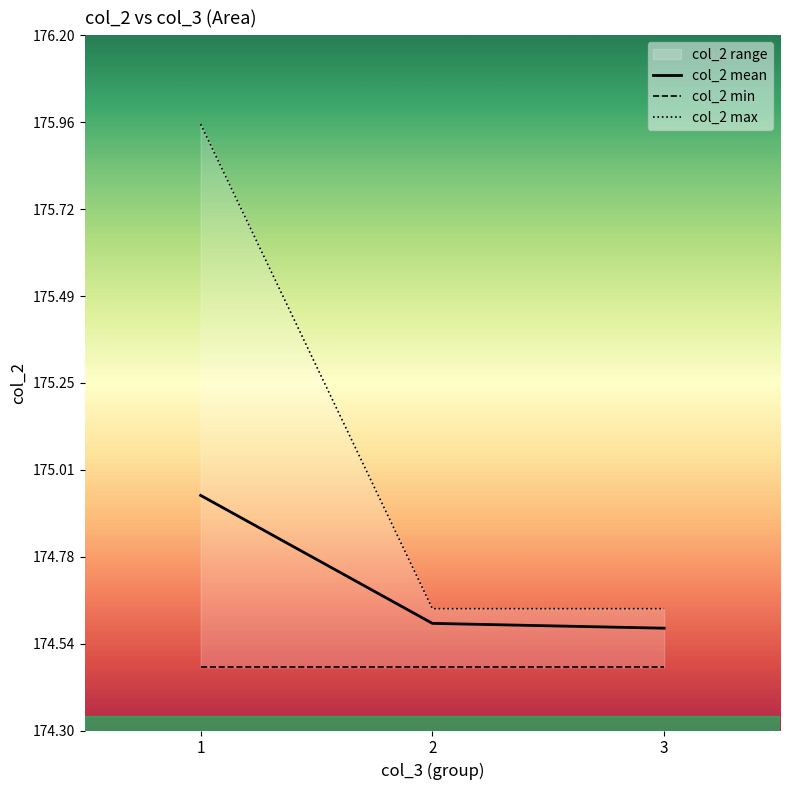

What is the difference between the maximum and second lowest values in the col_2 max series?

1.3